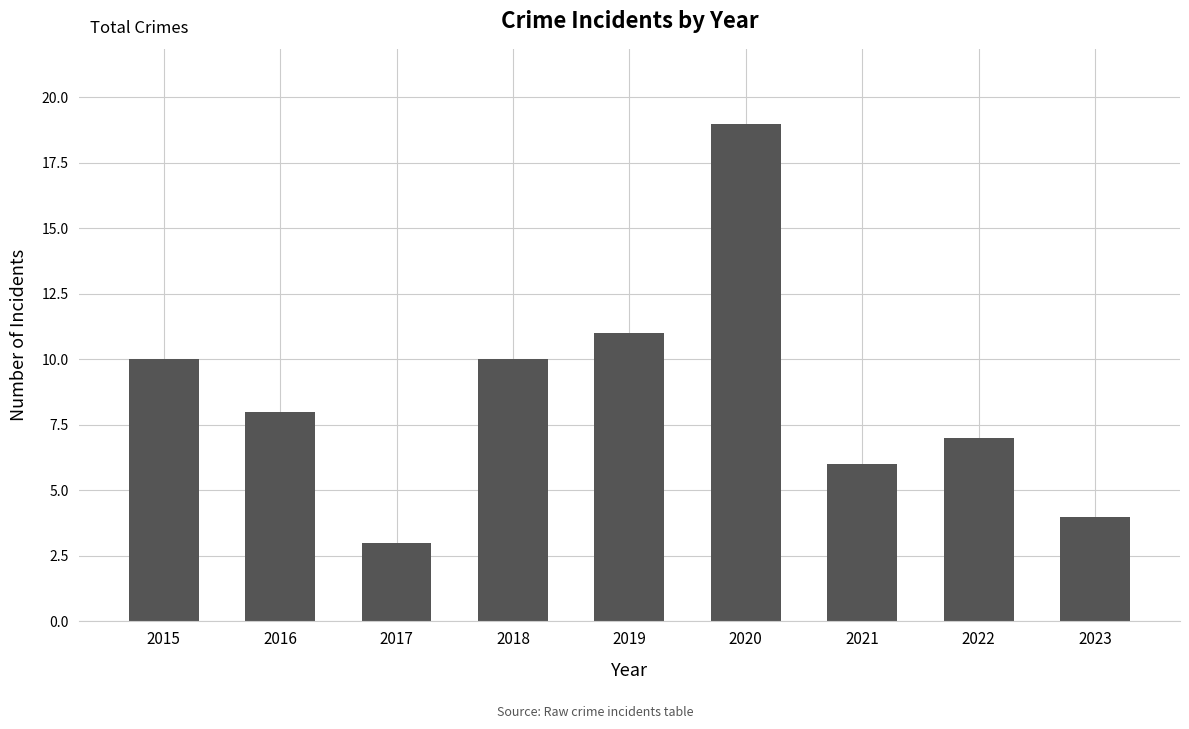

True or false: the data shows 7 at 2022.

True